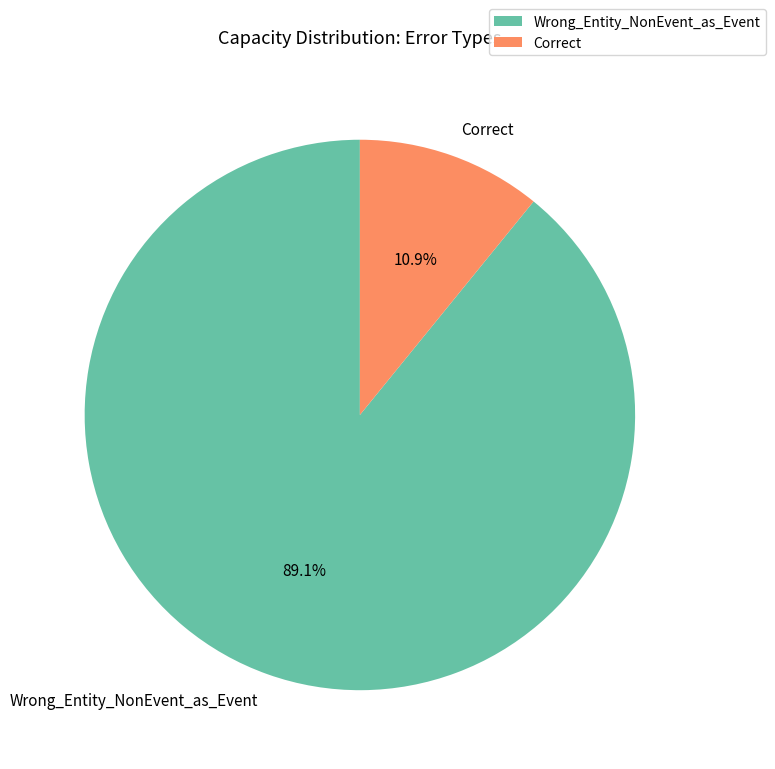

What percentage do Correct and Wrong_Entity_NonEvent_as_Event together represent?

100.0%